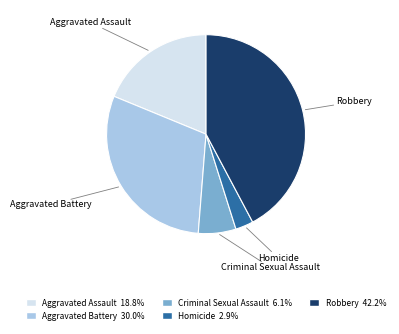

True or false: Criminal Sexual Assault accounts for 18% of the total.

False